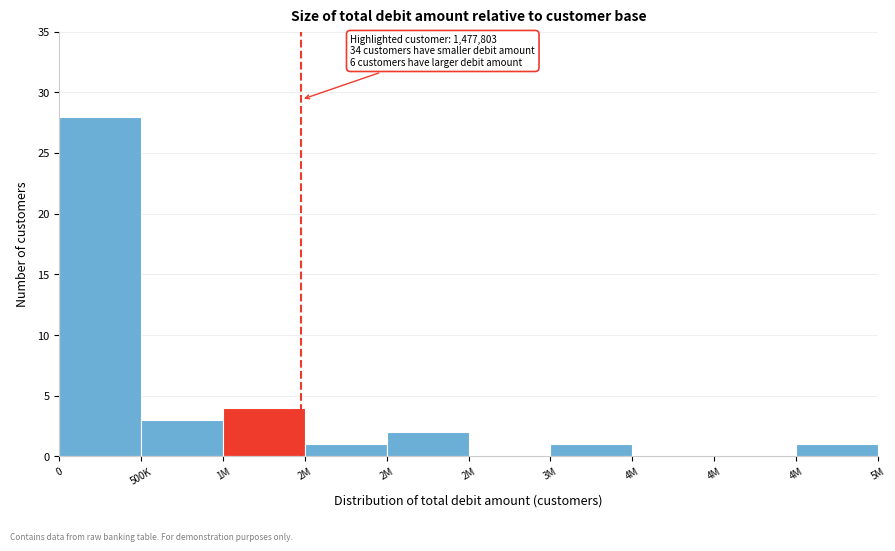

How many distinct data groups are displayed?

1